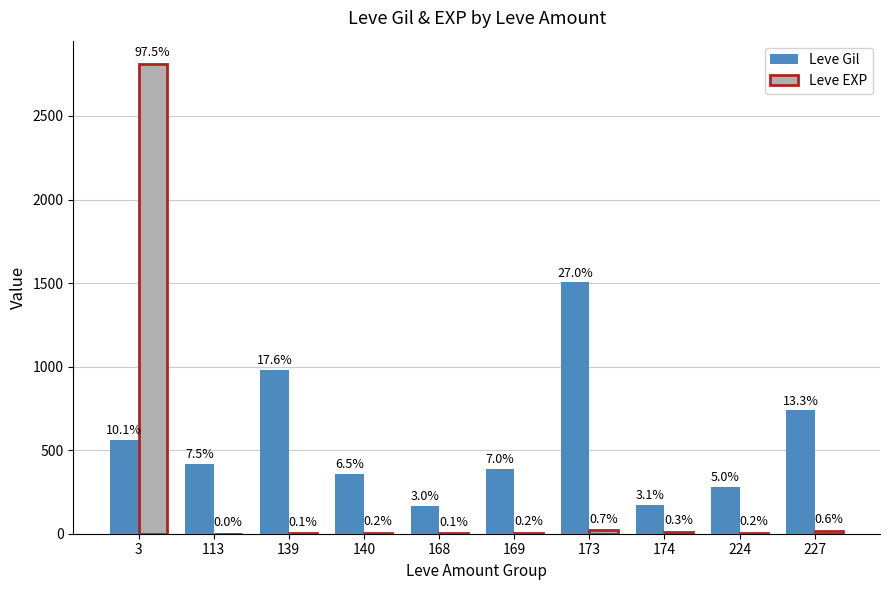

What are all the series names shown in the legend?

Leve Gil, Leve EXP